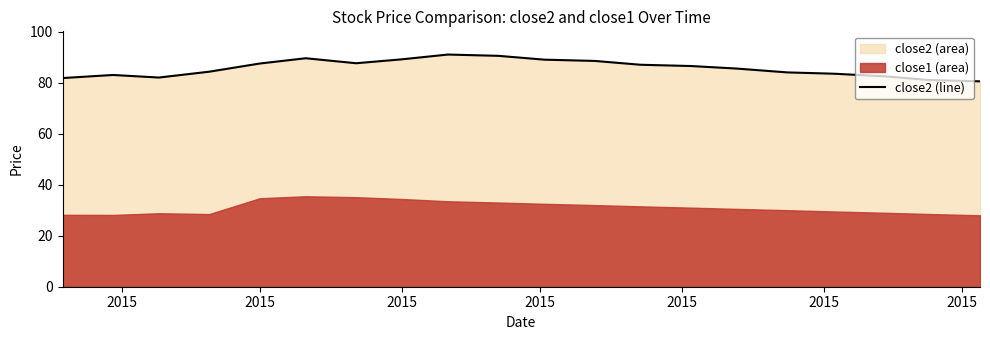

What is the average value?

85.7